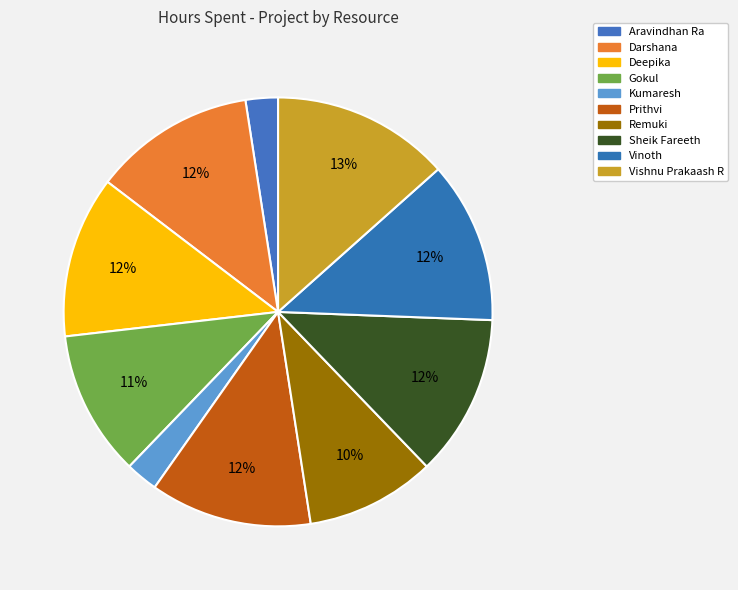

Combined, do Darshana and Aravindhan Ra account for over 50%?

No